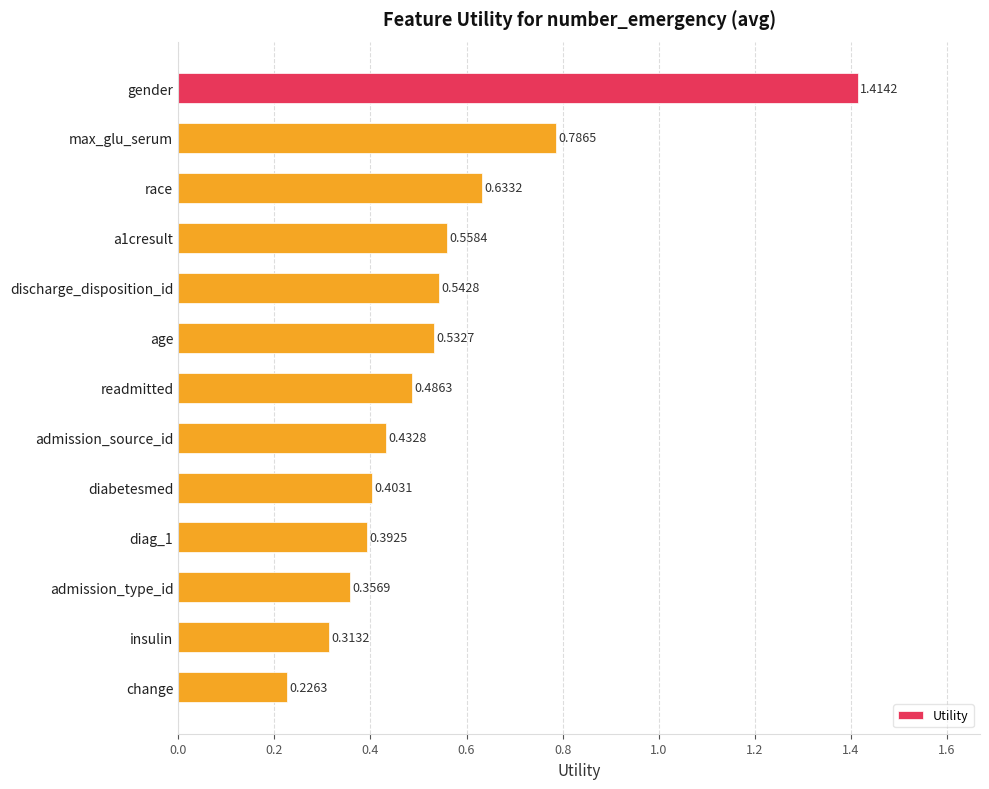

Which label corresponds to the smallest value in the chart?

change